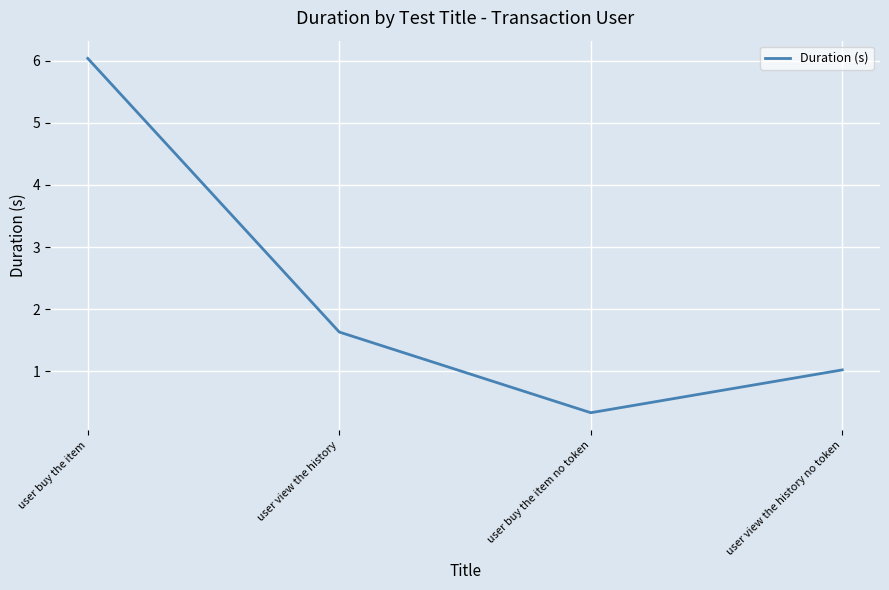

How many distinct data groups are displayed?

1